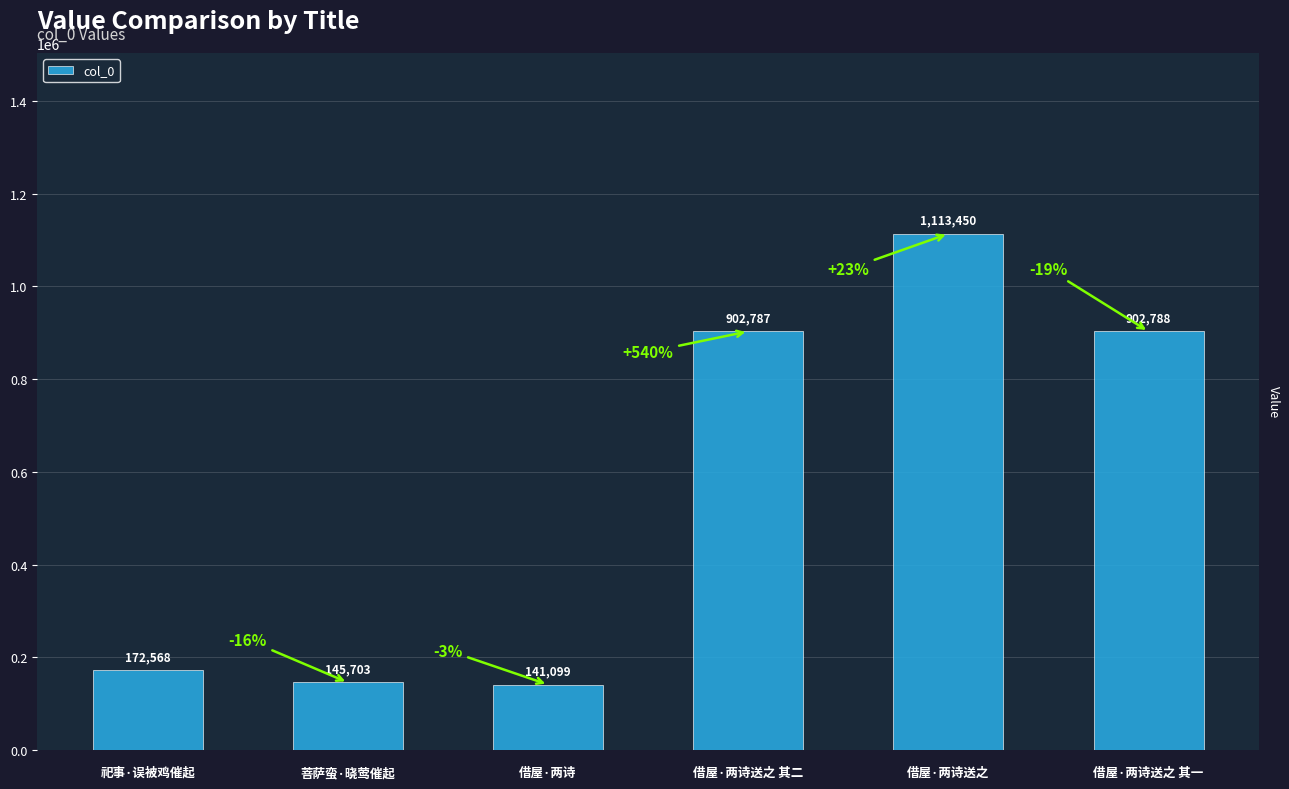

How many series are shown in this chart?

1